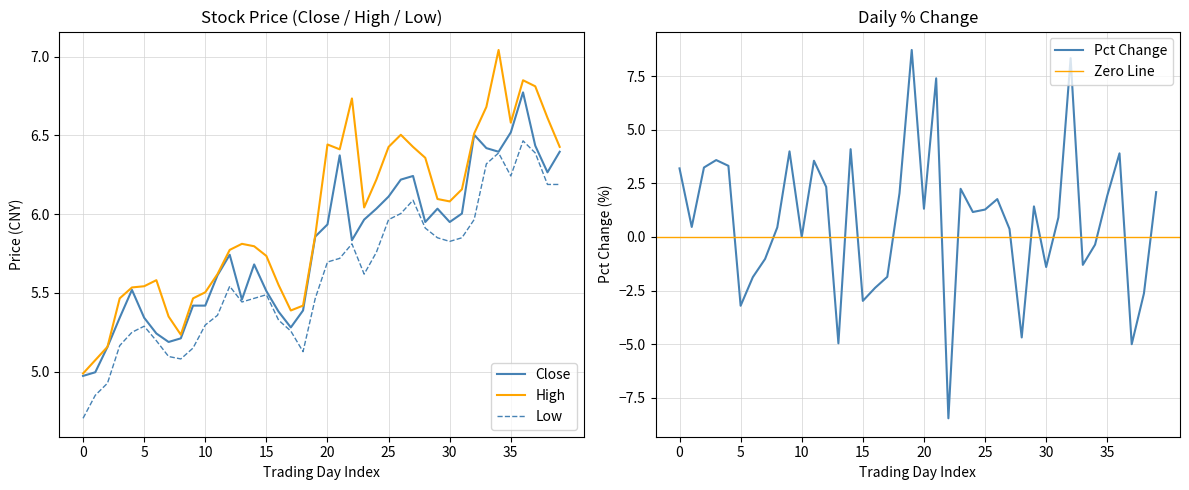

What is the lowest value of the Low series?

4.7